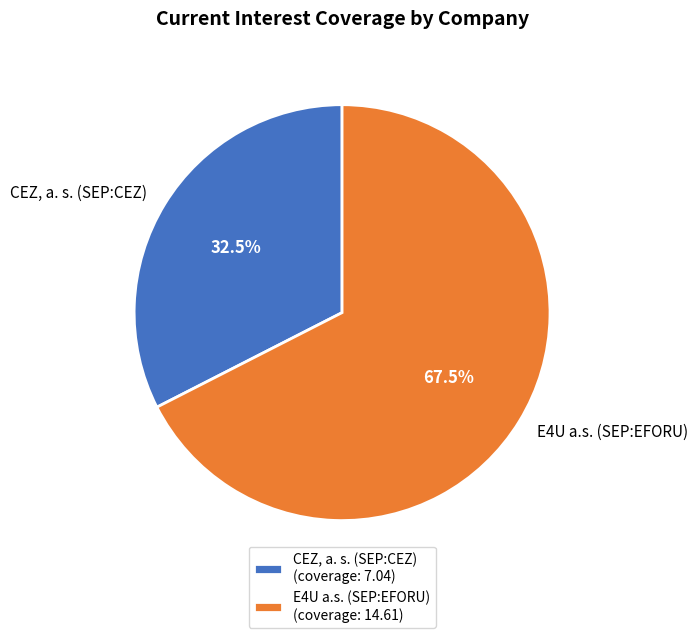

To the nearest percent, what is the combined percentage of CEZ, a. s. (SEP:CEZ) and E4U a.s. (SEP:EFORU)?

100%